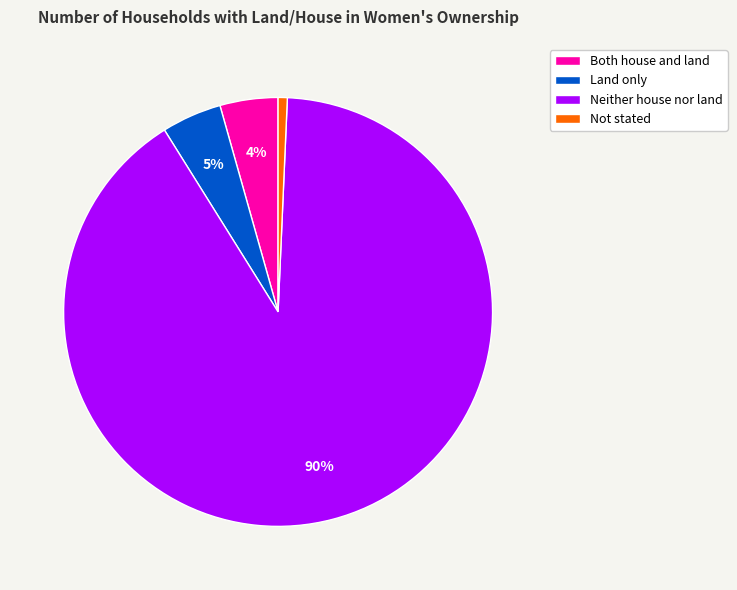

Which slice is the smallest?

Not stated